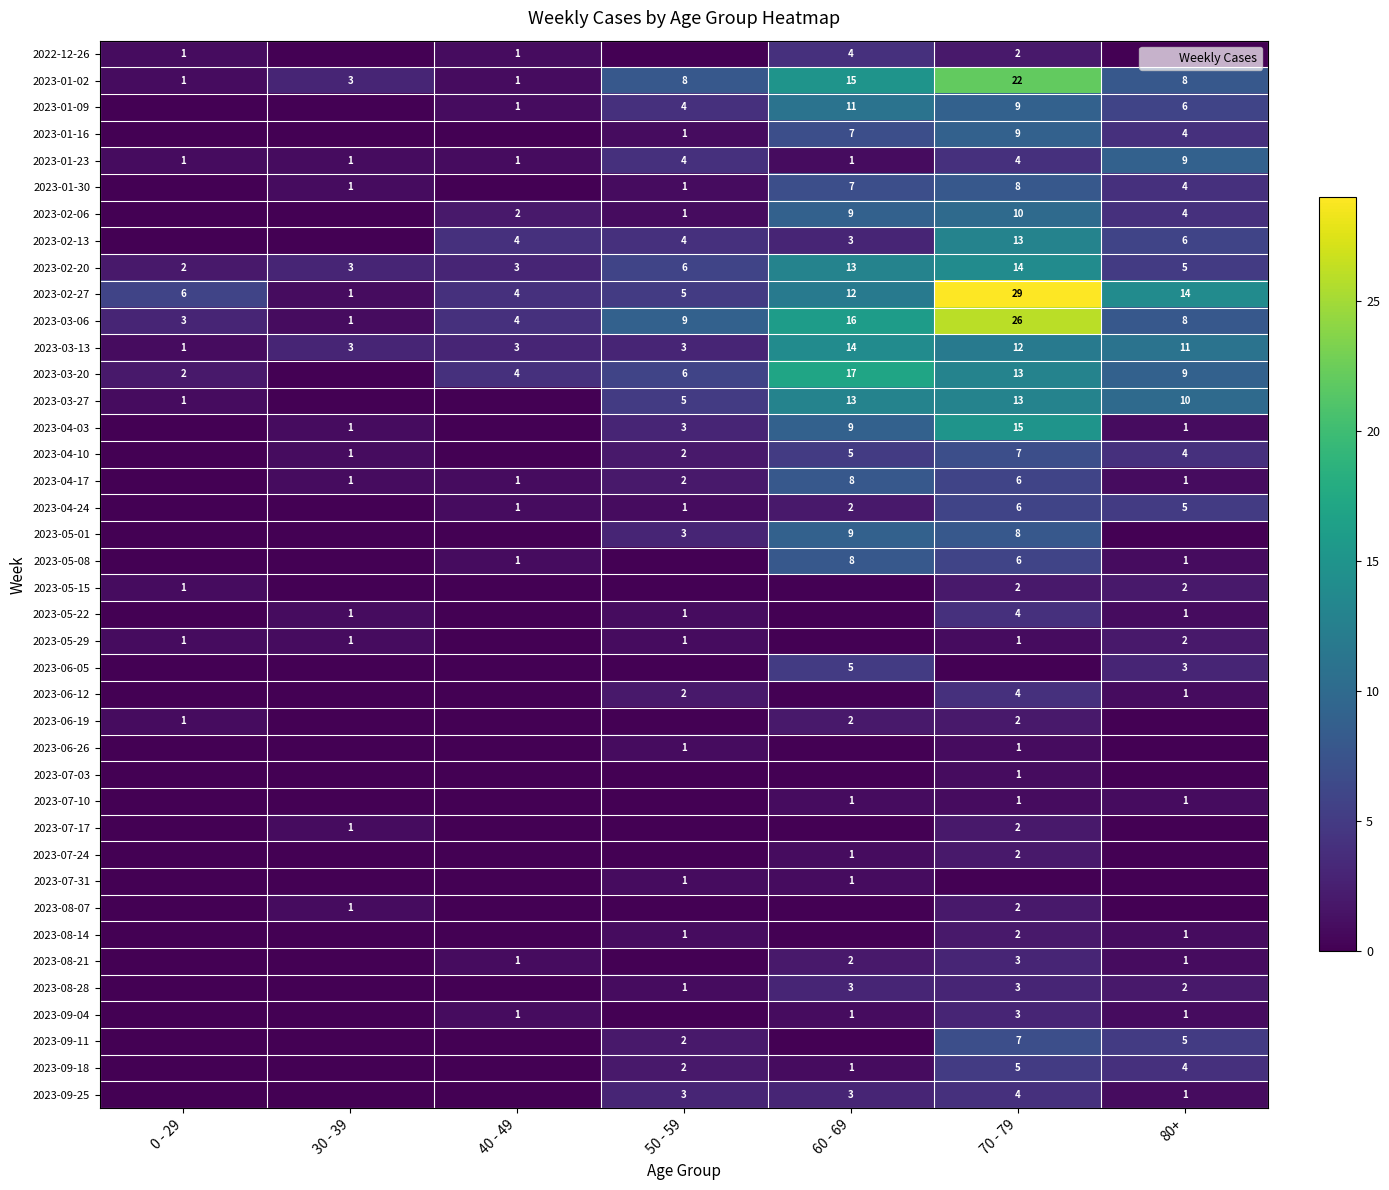

Which label corresponds to the largest value in the chart?

70 - 79